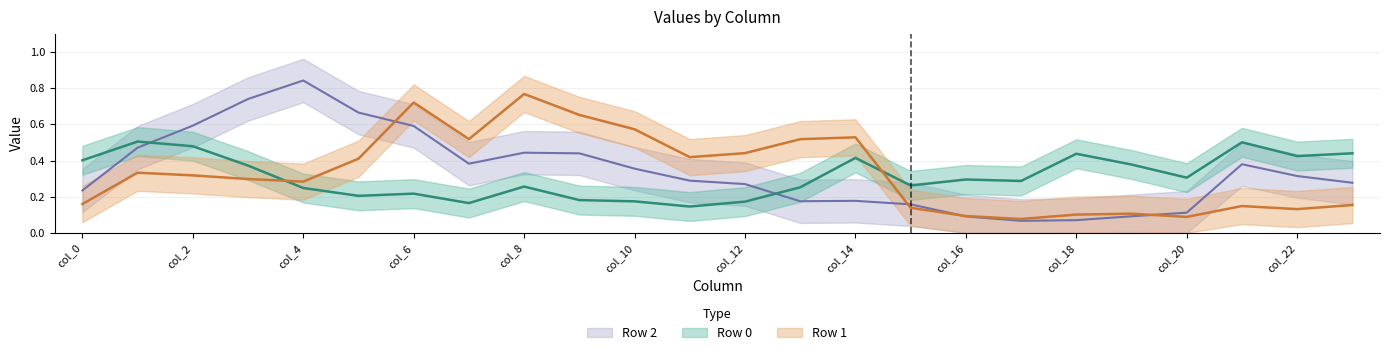

Between which two adjacent categories do Row 1 and Row 0 first intersect?

col_3 and col_4